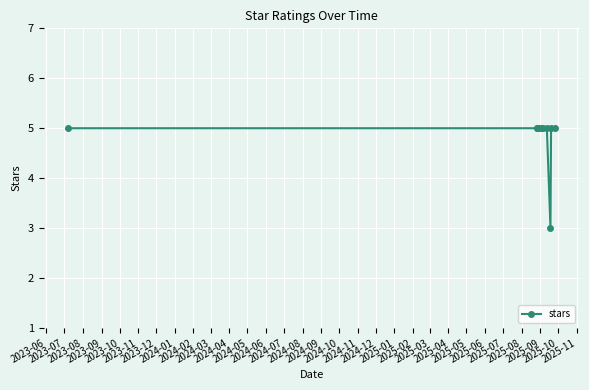

What is the average value?

5